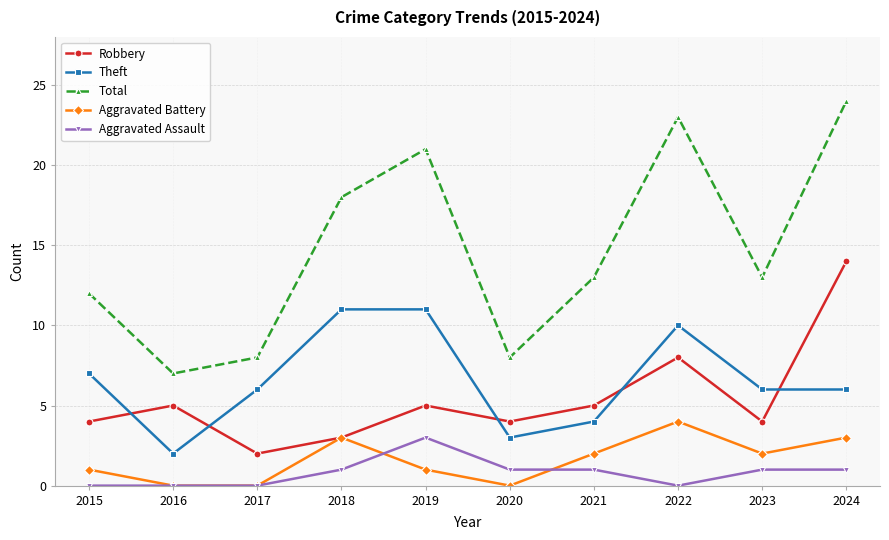

Rank the series by their maximum value, from lowest to highest.

Aggravated Assault, Aggravated Battery, Theft, Robbery, Total